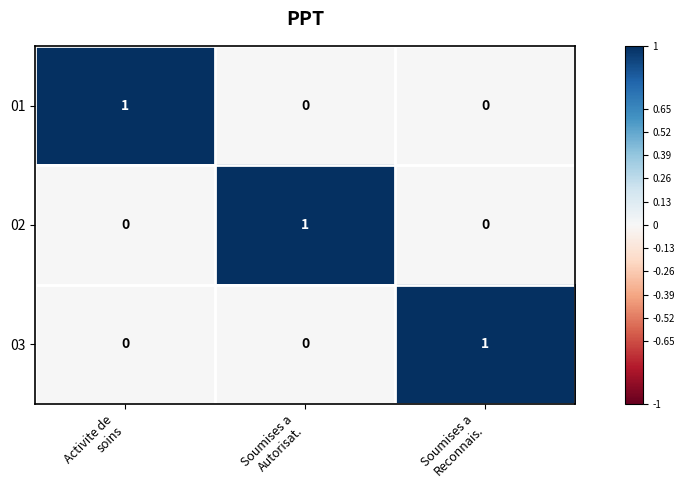

What is the total value across all series at Activite de
soins?

1